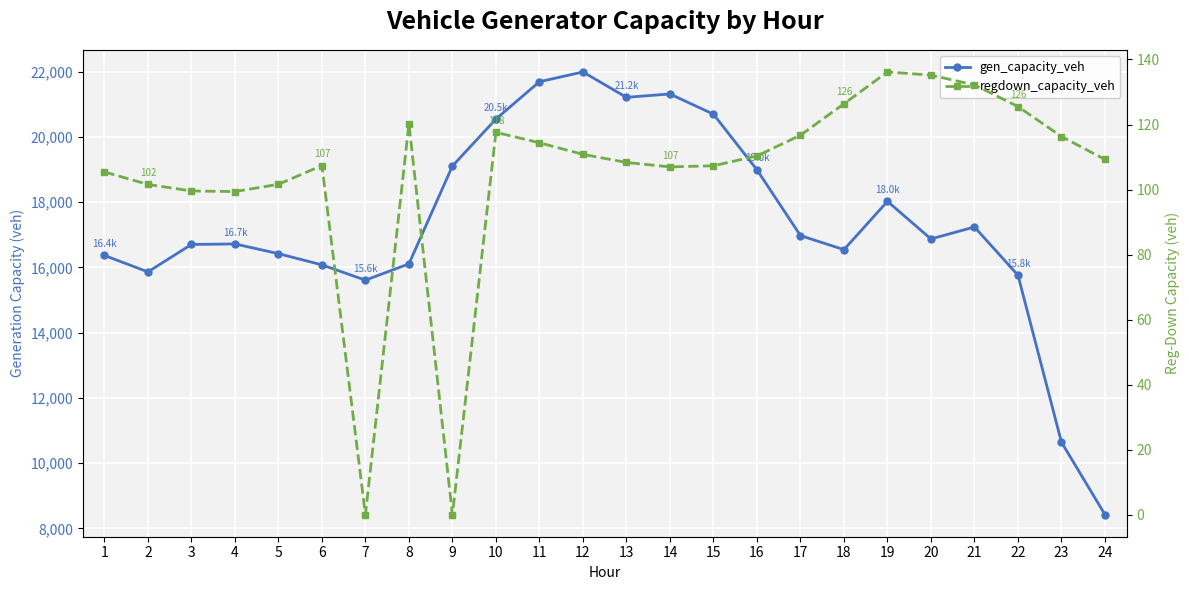

The value of regdown_capacity_veh at 18 is 74.2. True or false?

False